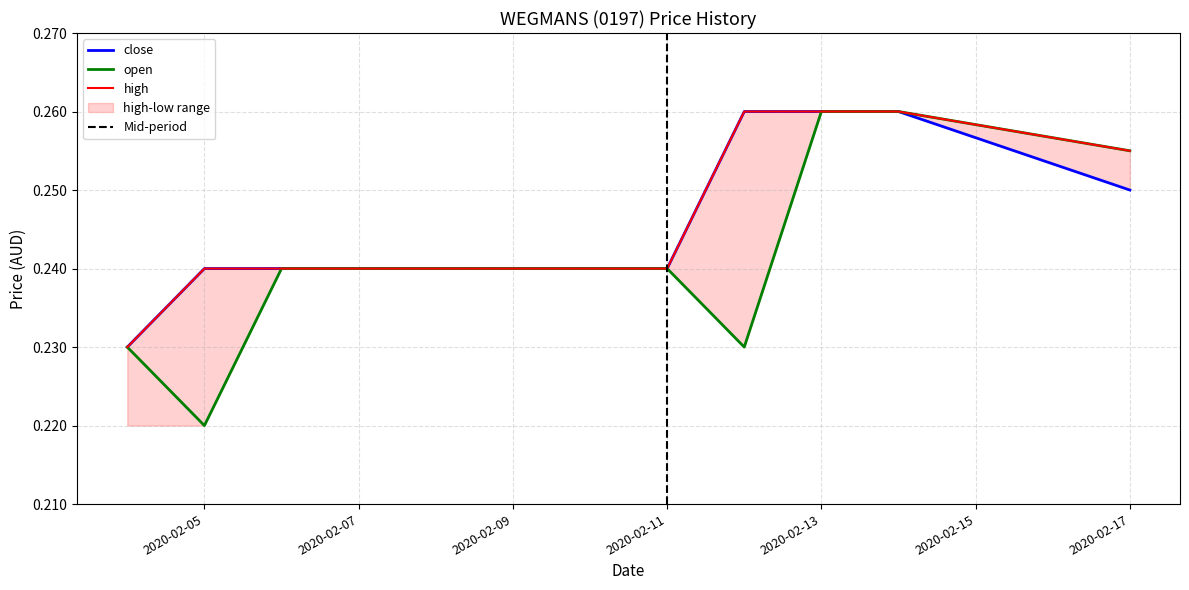

True or false: high and close intersect in this chart.

False